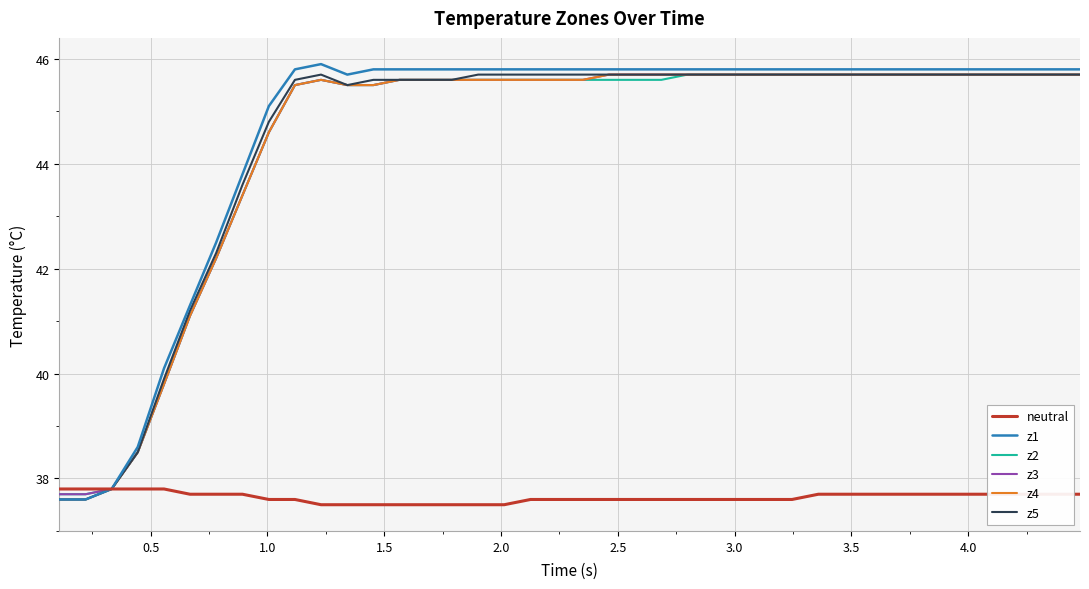

Which series has the widest spread of values?

z1